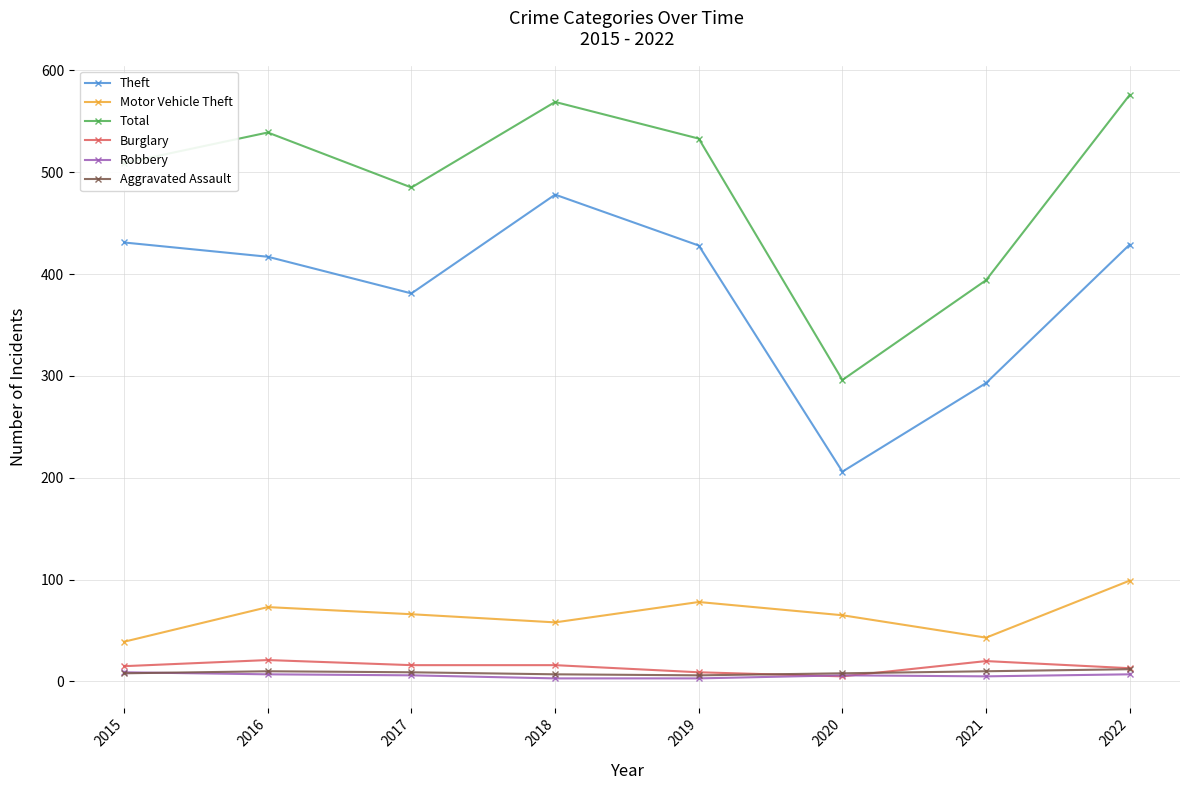

True or false: Theft has more than 2 interior local peaks.

False